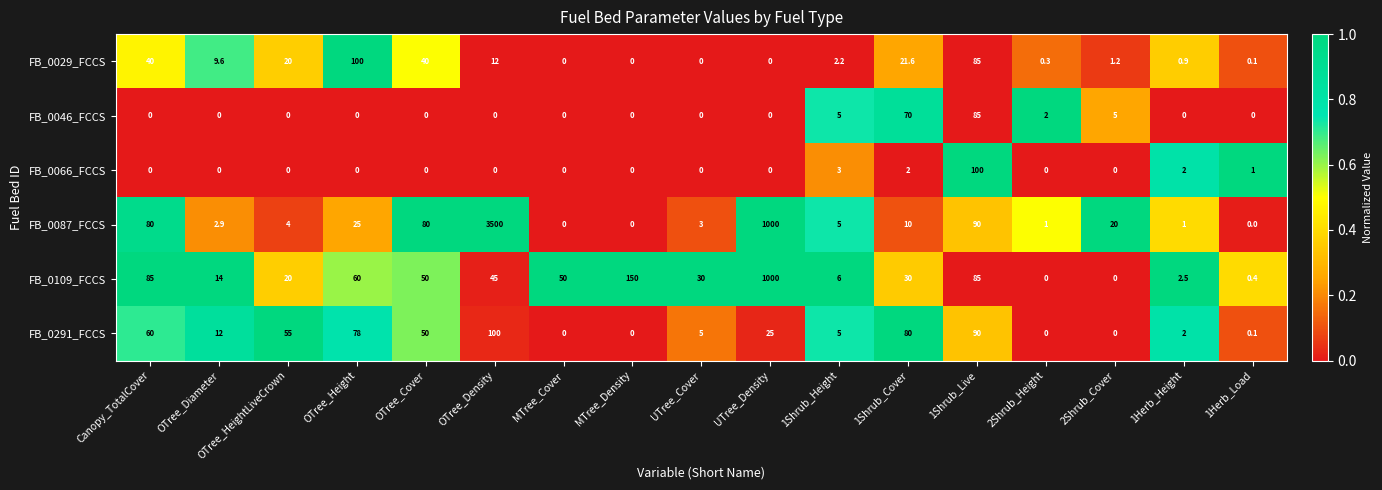

The value of FB_0109_FCCS at 2Shrub_Cover is 0.0. True or false?

True